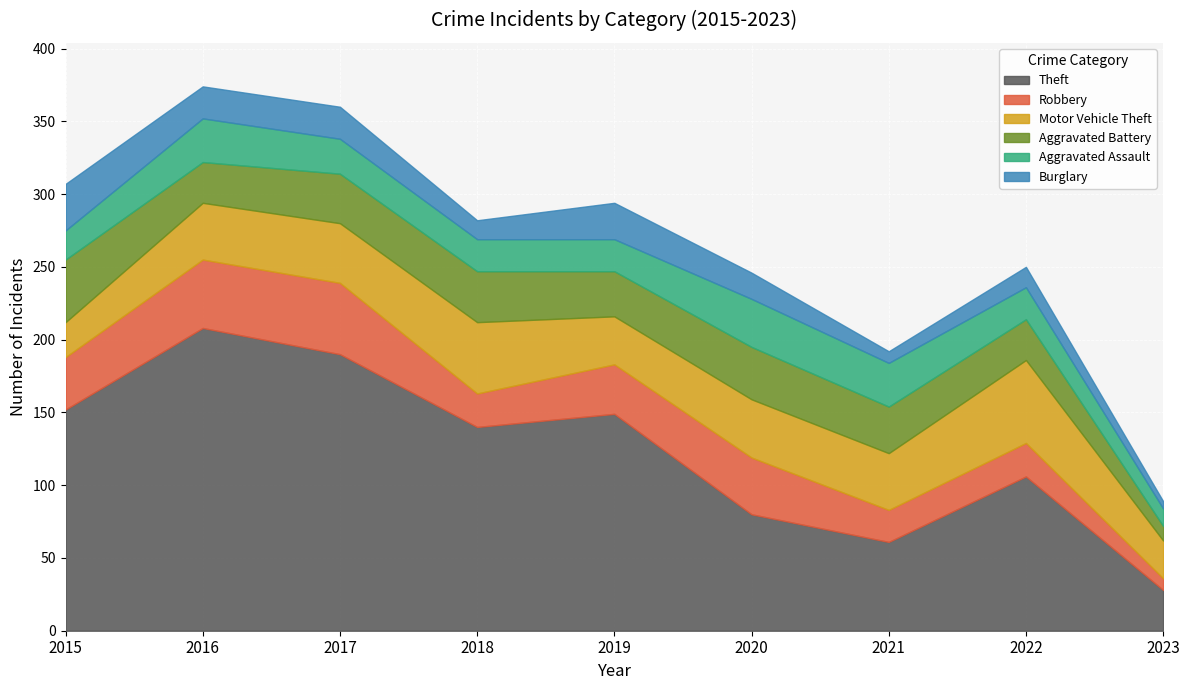

At which label does Robbery first exceed 34?

2015